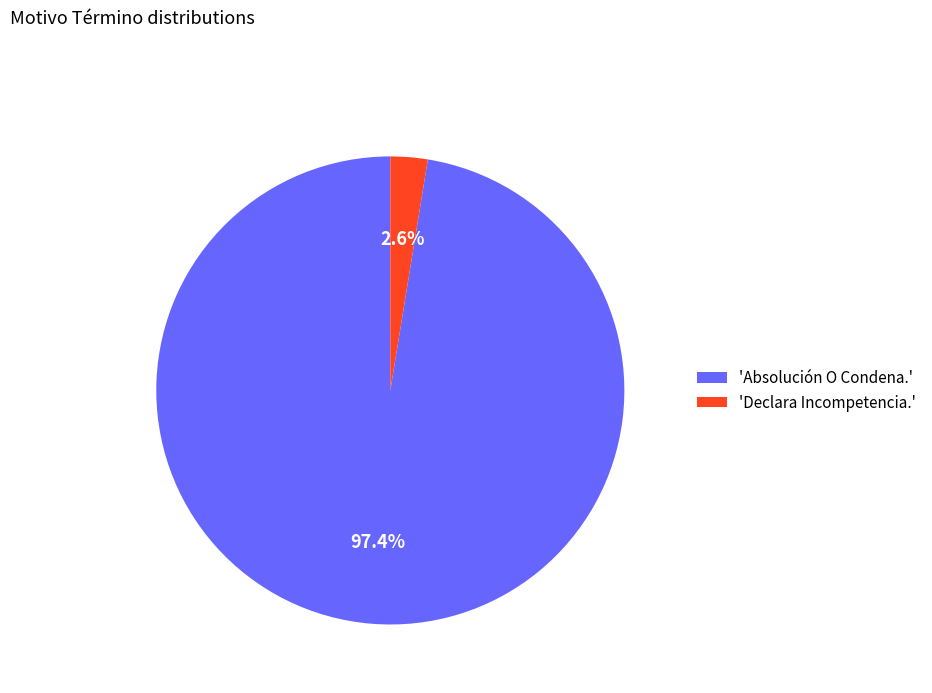

How many slices are in this pie chart?

2